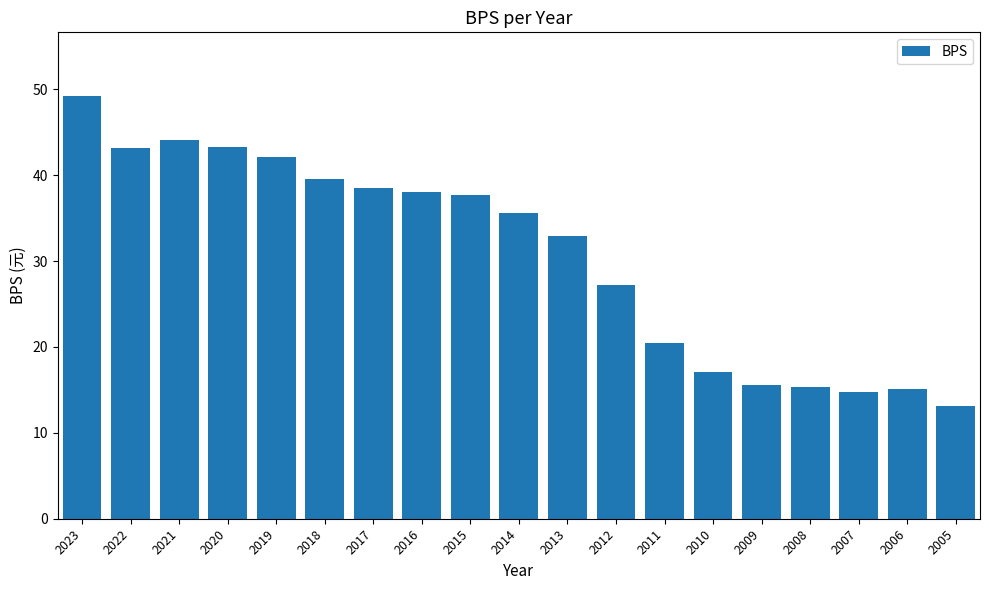

What is the change in value from 2023 to 2017?

-10.8